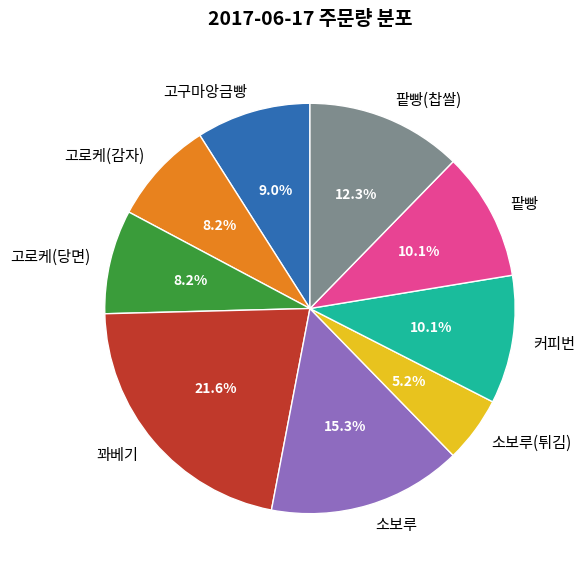

What is the largest slice in the pie chart?

꽈베기